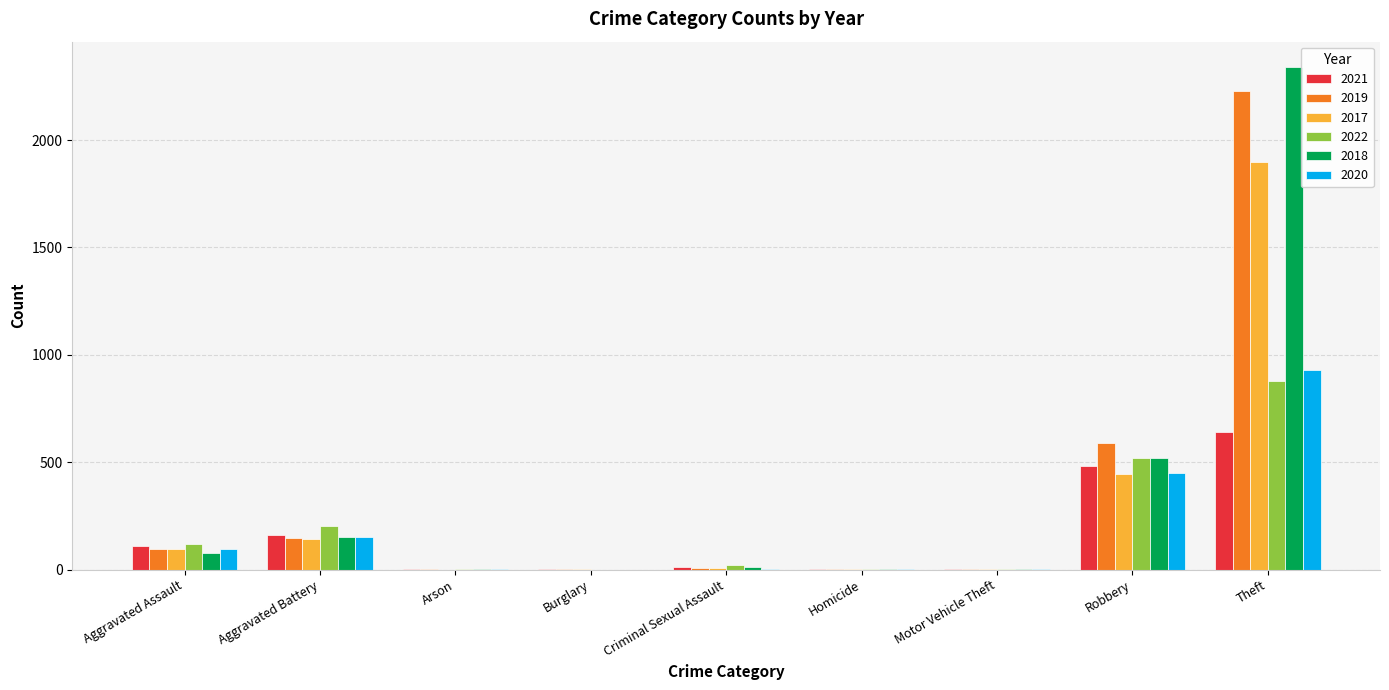

Where is 2017 nearest to the value 948?

Robbery